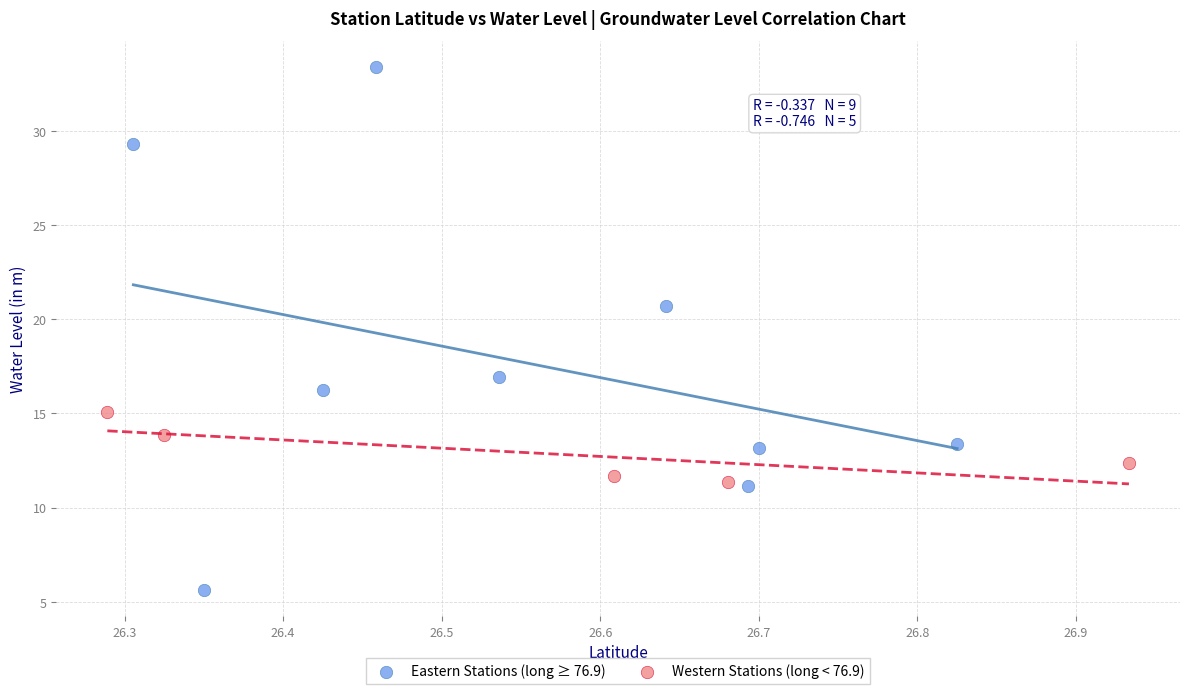

What are all the series names shown in the legend?

Eastern Stations (long ≥ 76.9), Western Stations (long < 76.9)